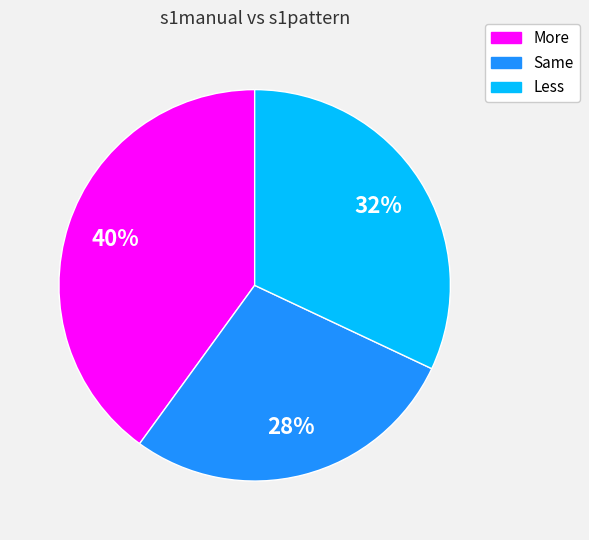

Is More the majority of the pie?

No